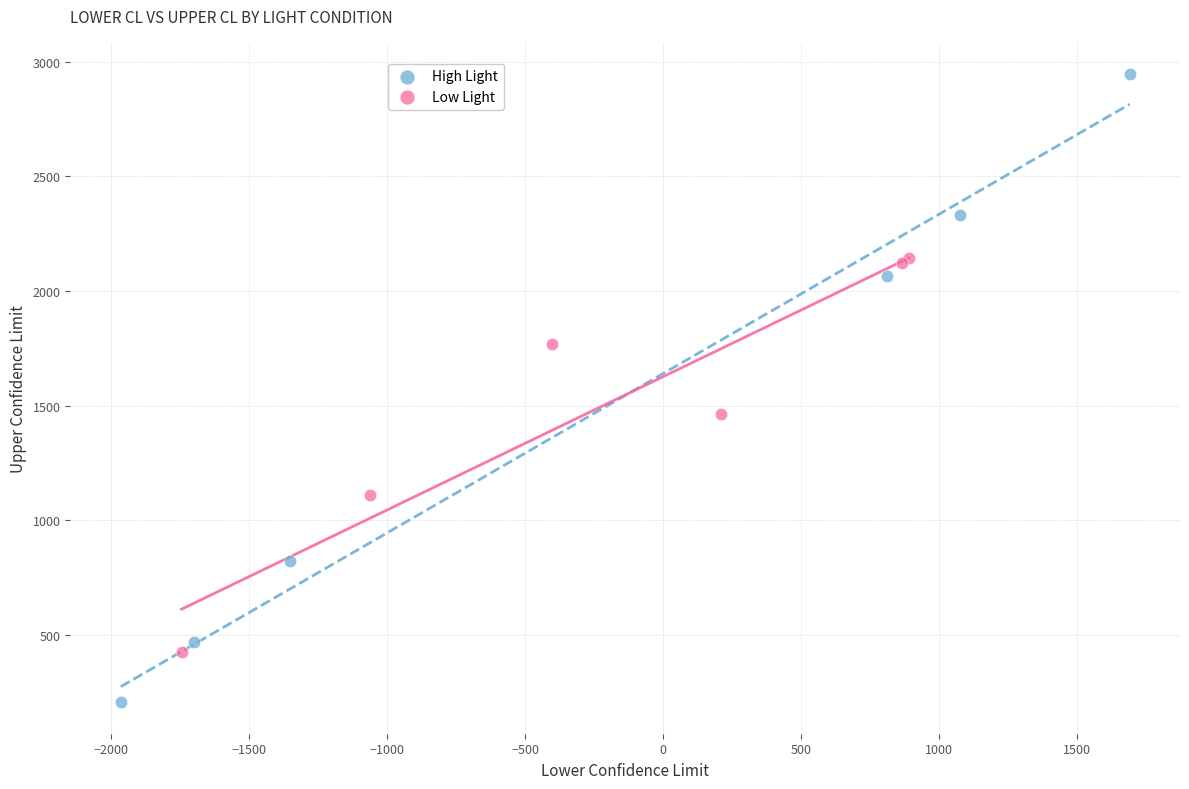

Which series contains the lowest Y value?

High Light